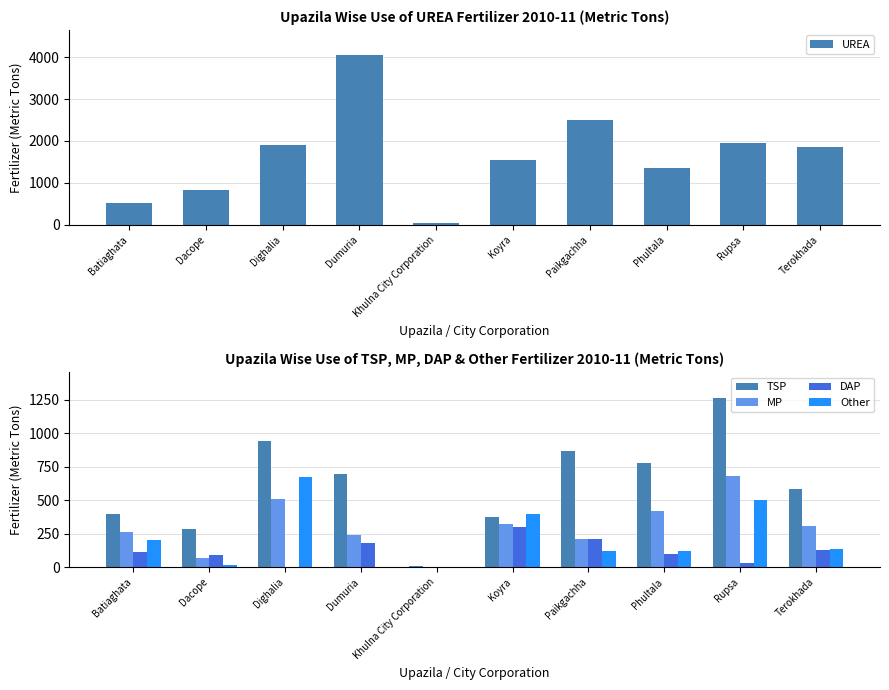

What is the difference between the TSP values at Phultala and Dacope?

494